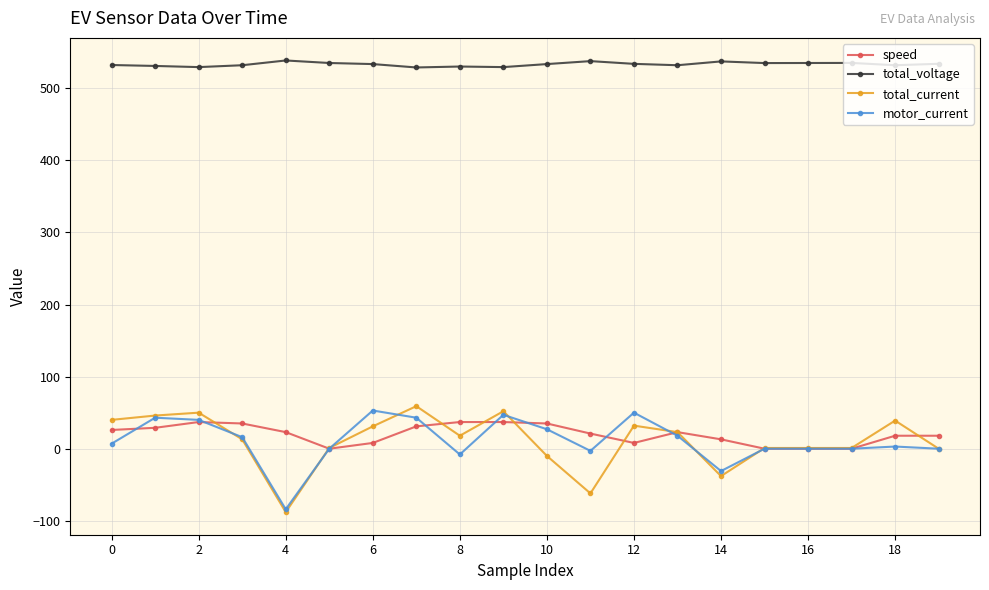

True or false: total_voltage and motor_current cross at least once.

False